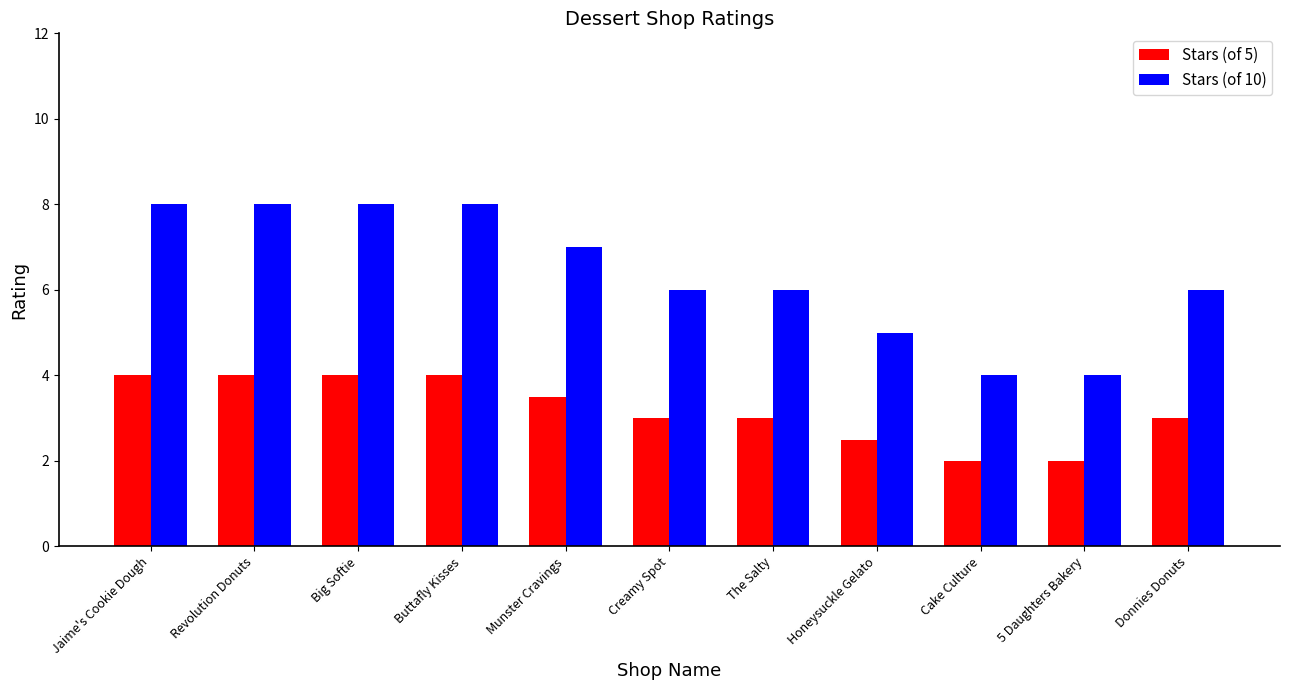

What is the sum of the Stars (of 10) values at Munster Cravings and Revolution Donuts?

15.0